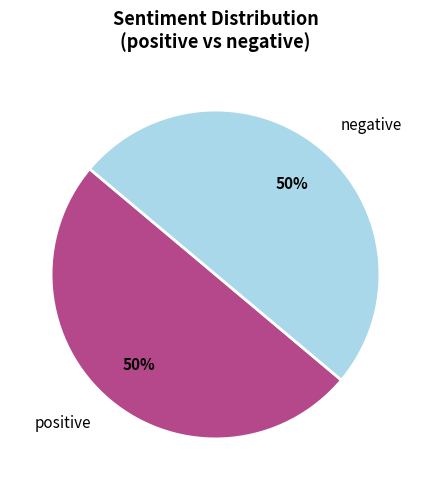

Count the number of slices in the pie.

2